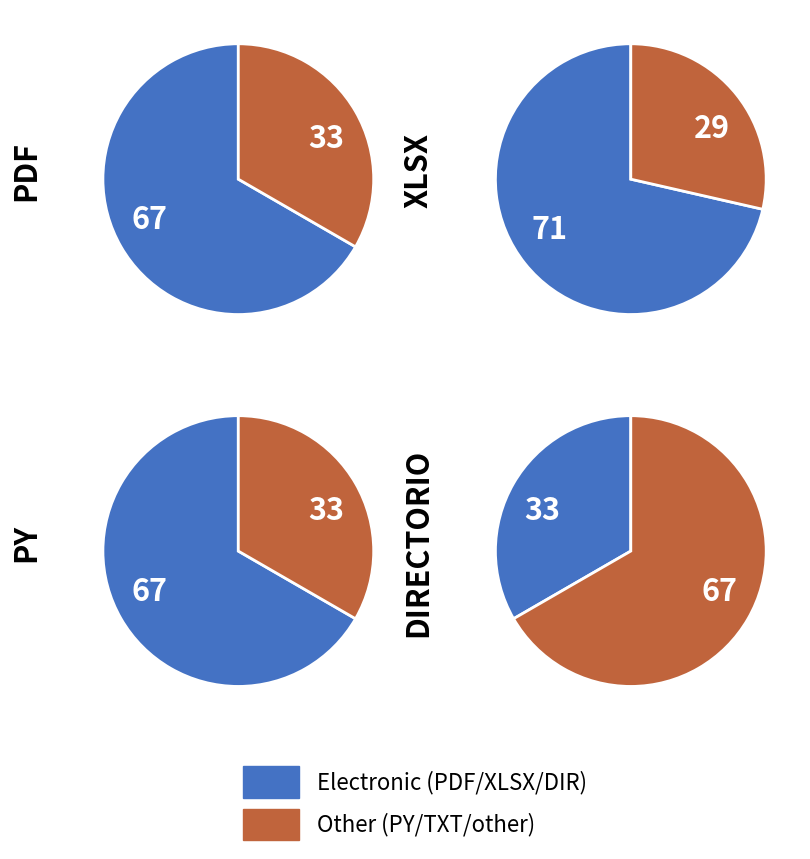

Does PDF represent more than half of the total?

No